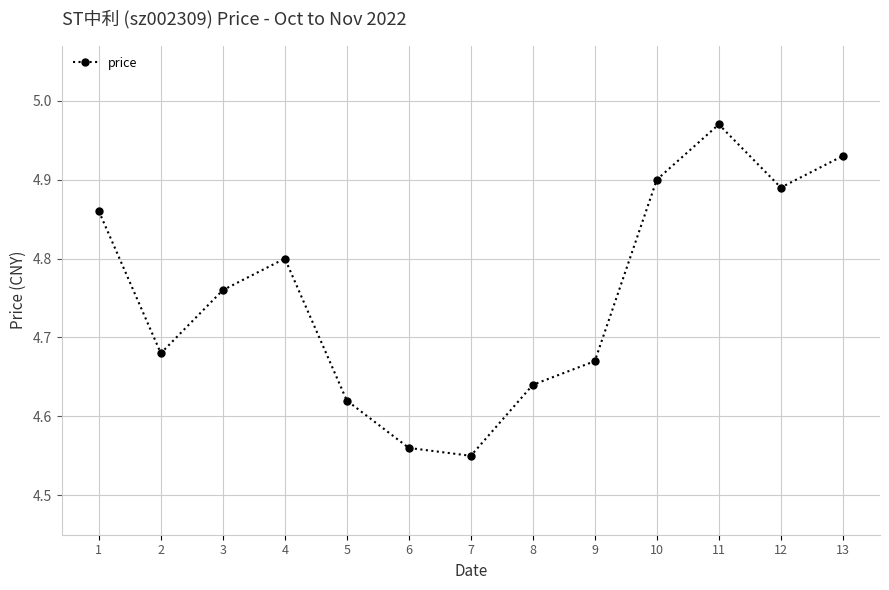

What is the sum of the values at 11 and 4?

9.8